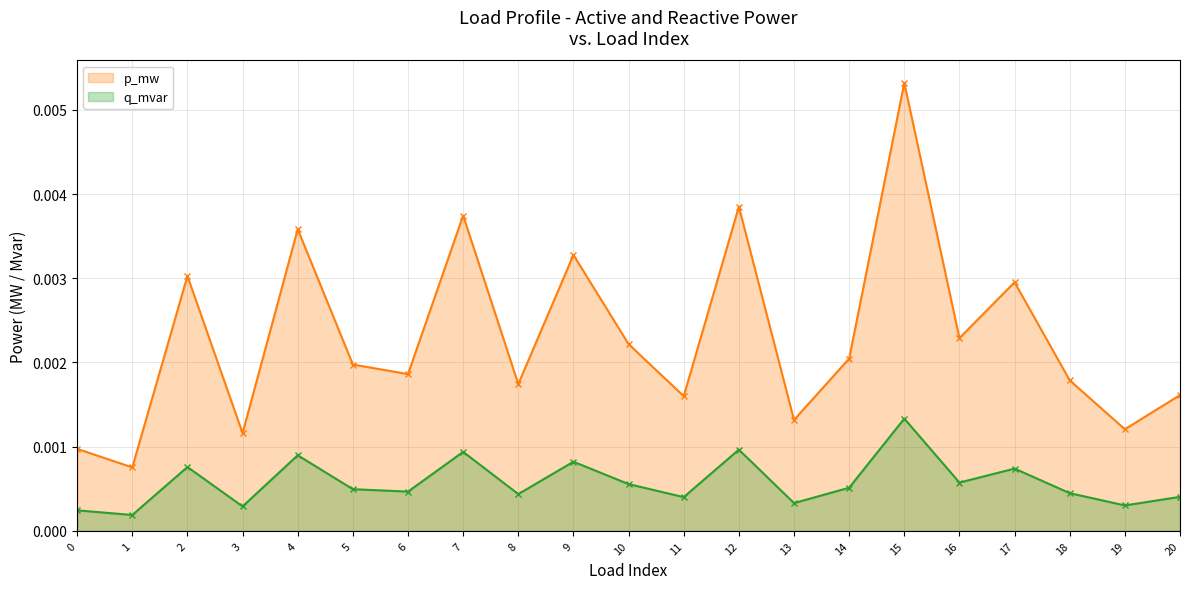

True or false: q_mvar and p_mw intersect in this chart.

False